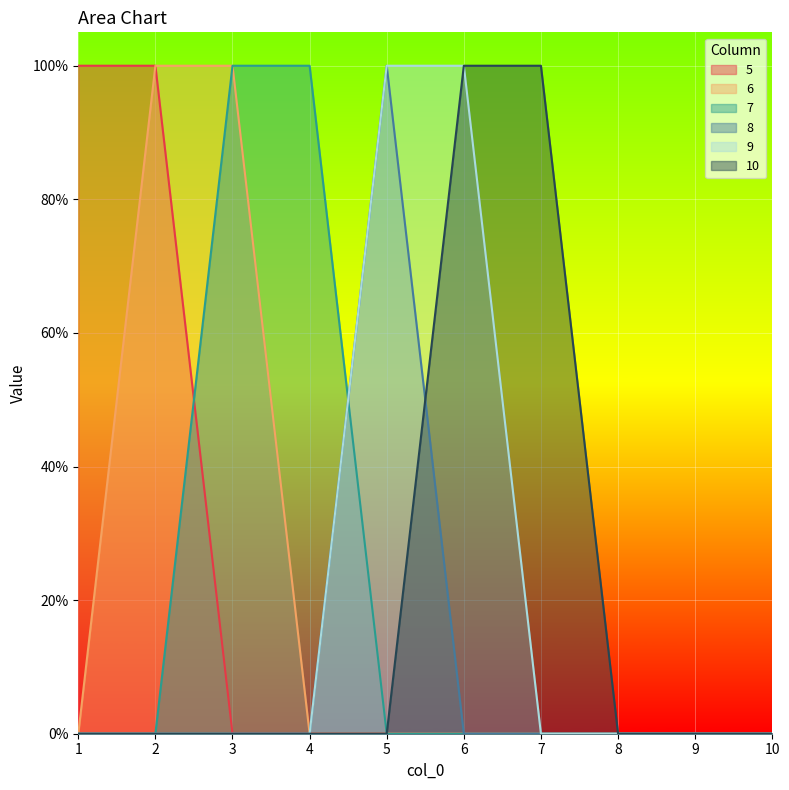

How many lines are shown in the chart?

6